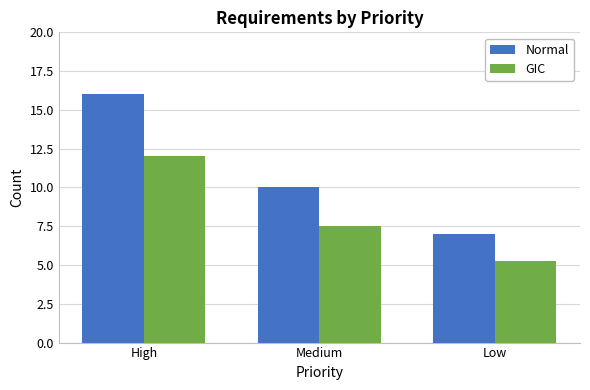

What are all the series names shown in the legend?

Normal, GIC